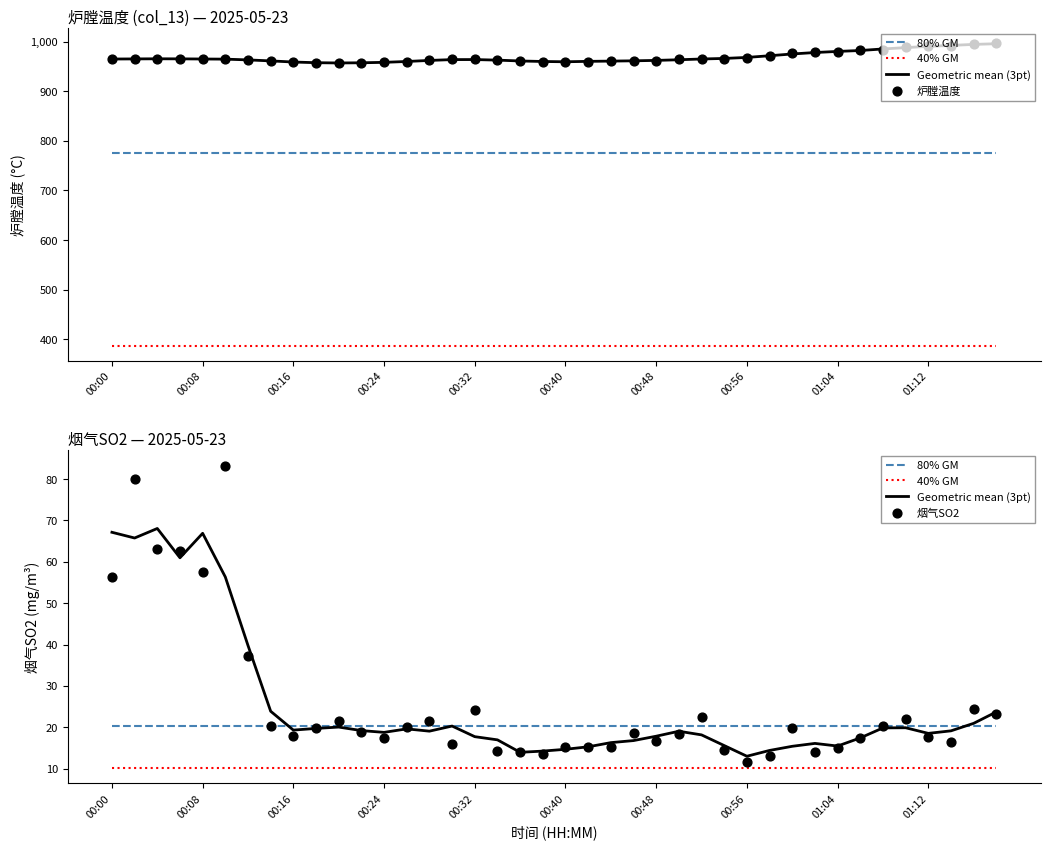

What is the total value across all series at 38?

1070.2